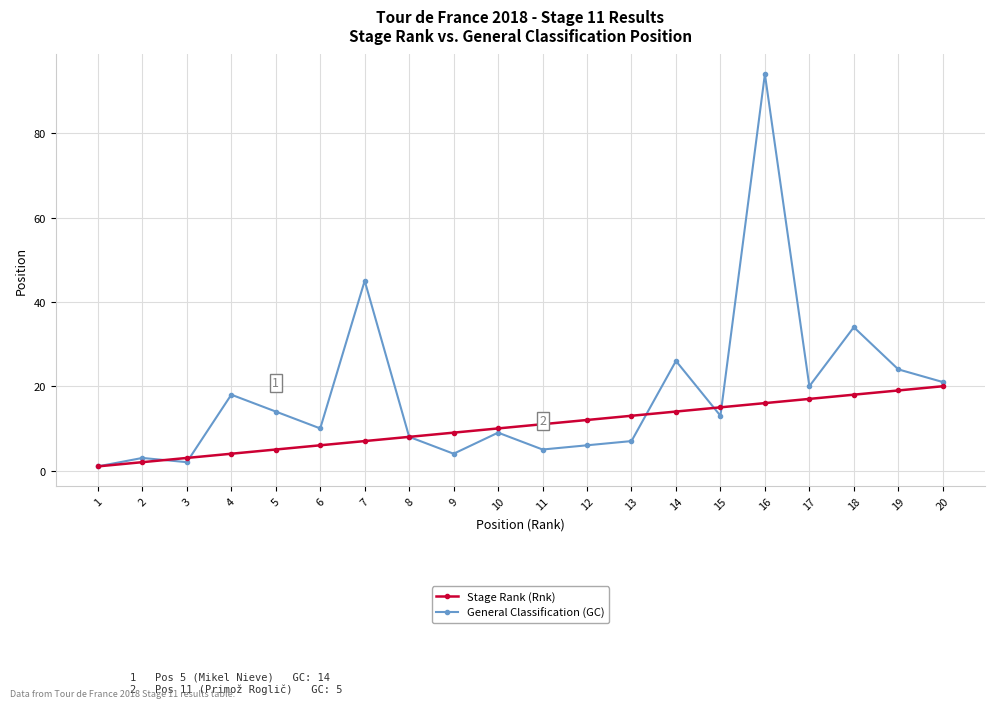

Is it true that General Classification (GC) equals 36 at 14?

False